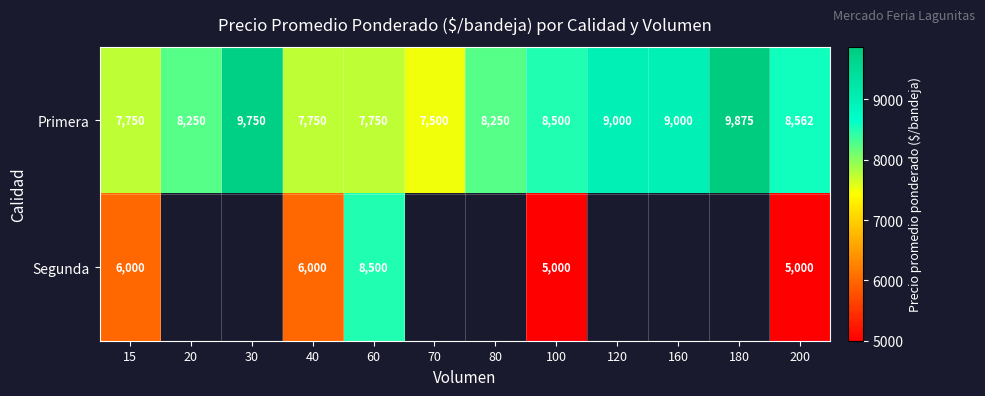

Count the Primera values in the range 7750 to 9000.

9